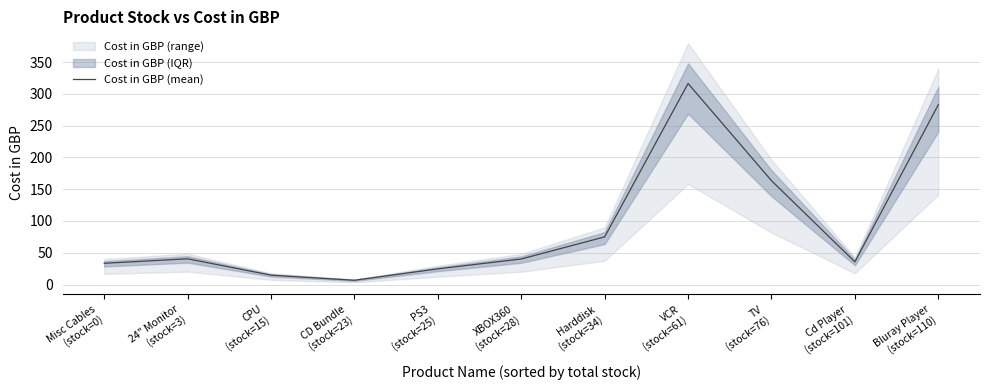

What is the sum of the values at Bluray Player
(stock=110) and XBOX360
(stock=28)?

323.2